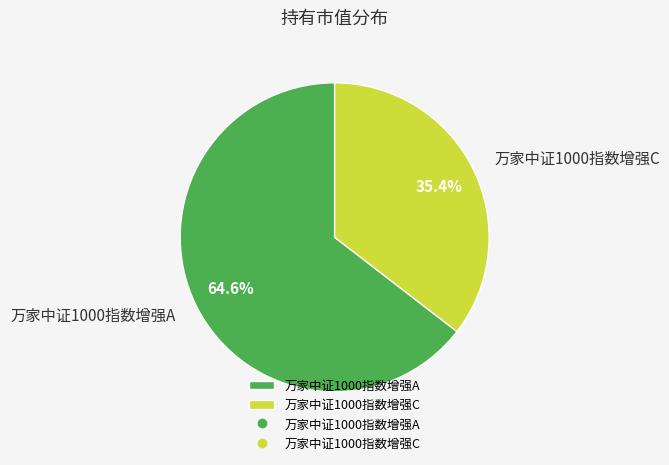

What is the total percentage of 万家中证1000指数增强A and 万家中证1000指数增强C?

100.0%